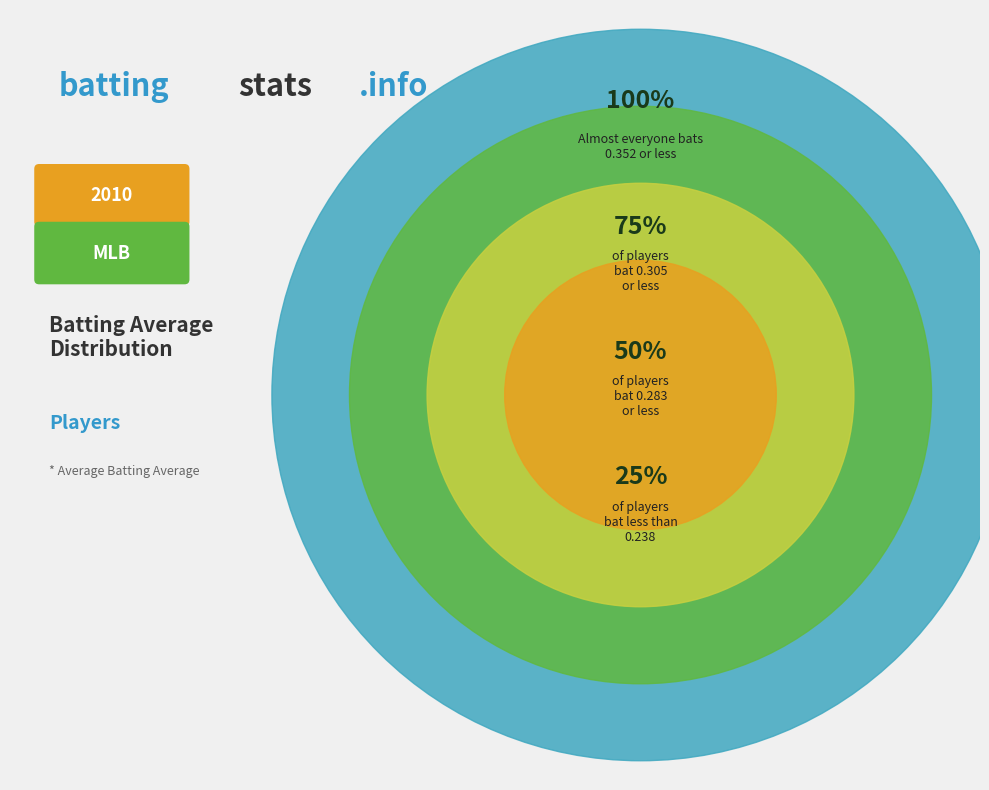

Is it true that Derrek Lee is 18% of the pie?

False